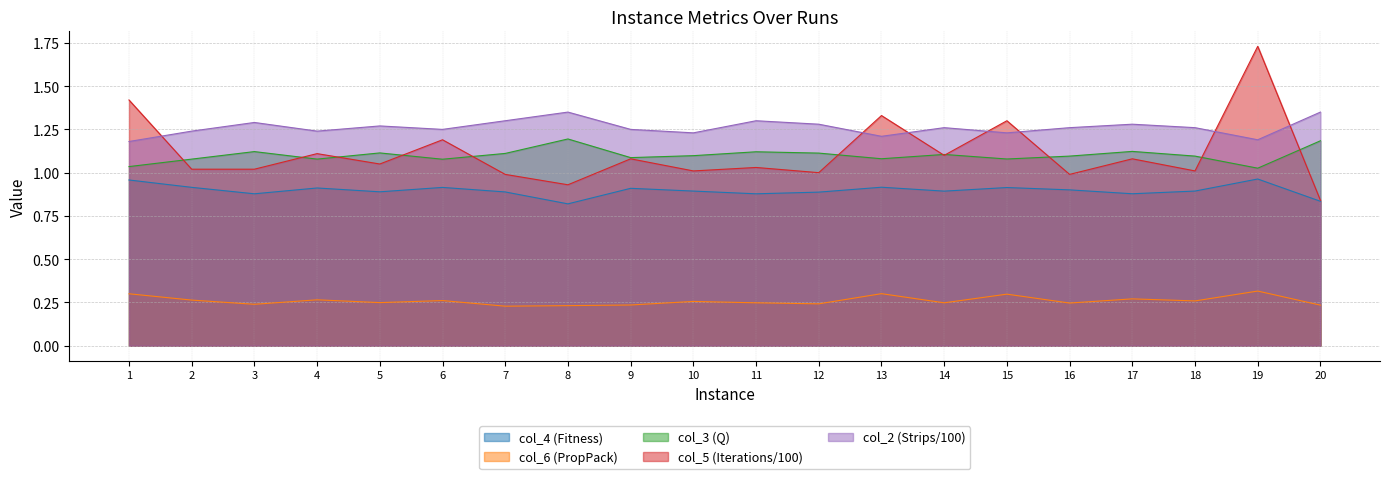

How many lines are shown in the chart?

5